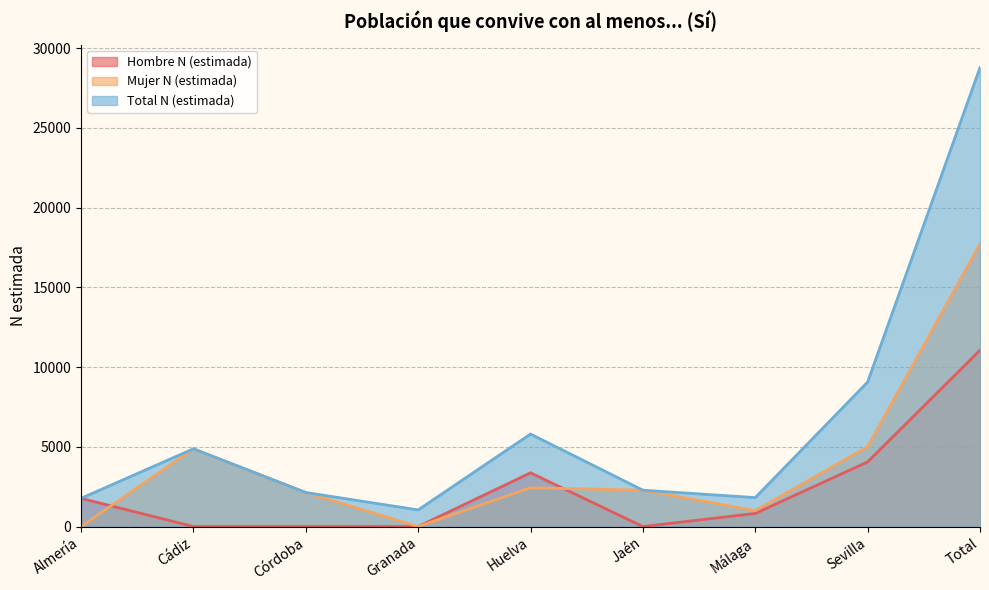

List the series in order of their peak value, highest first.

Total N (estimada), Mujer N (estimada), Hombre N (estimada)